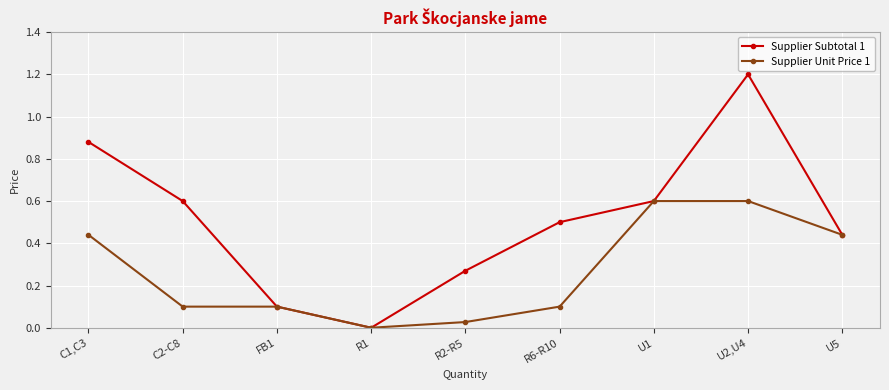

What is the highest value of the Supplier Subtotal 1 series?

1.2